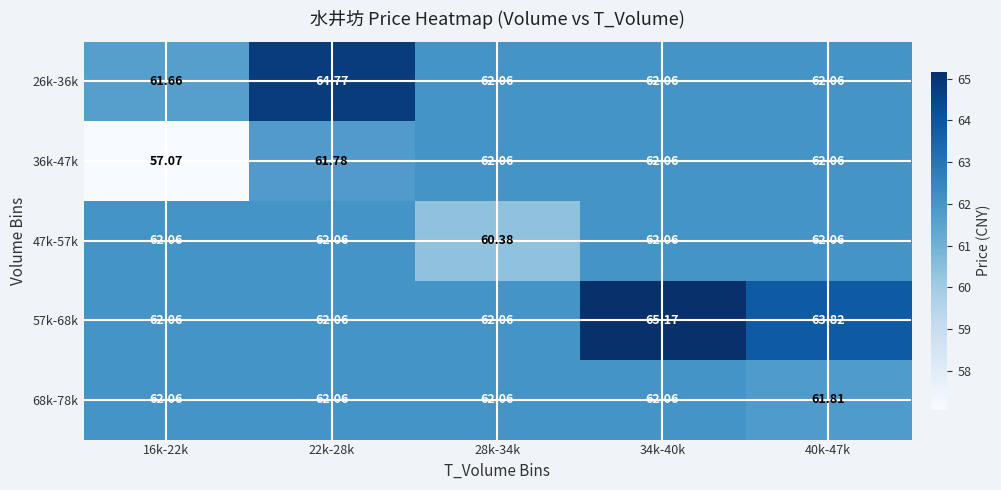

Rank the series at 34k-40k from highest to lowest value.

57k-68k, 26k-36k, 36k-47k, 47k-57k, 68k-78k